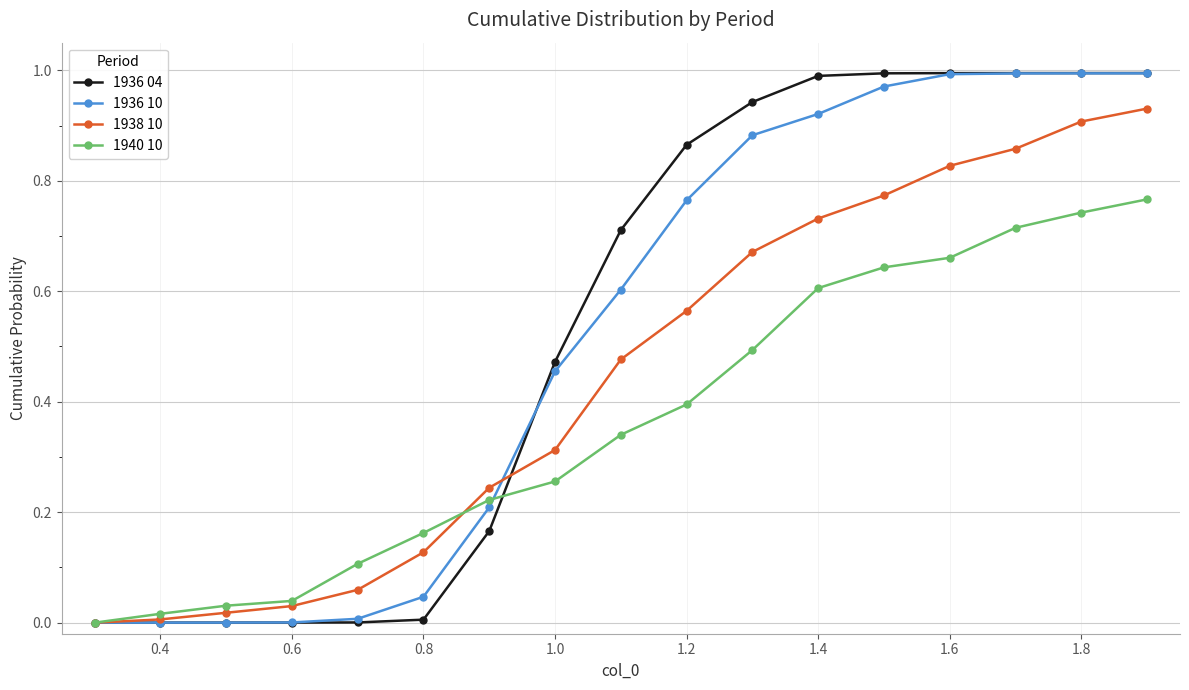

Which series has the widest spread of values?

1936 04